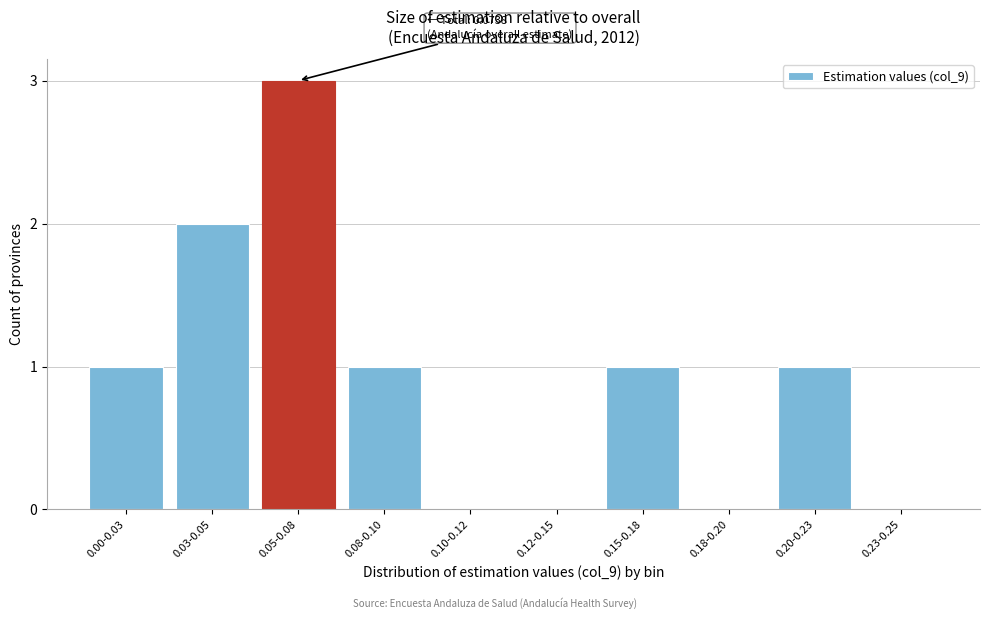

Reading right to left, what are all the values shown in this chart?

0.23-0.25=0	0.20-0.23=1	0.18-0.20=0	0.15-0.18=1	0.12-0.15=0	0.10-0.12=0	0.08-0.10=1	0.05-0.08=3	0.03-0.05=2	0.00-0.03=1